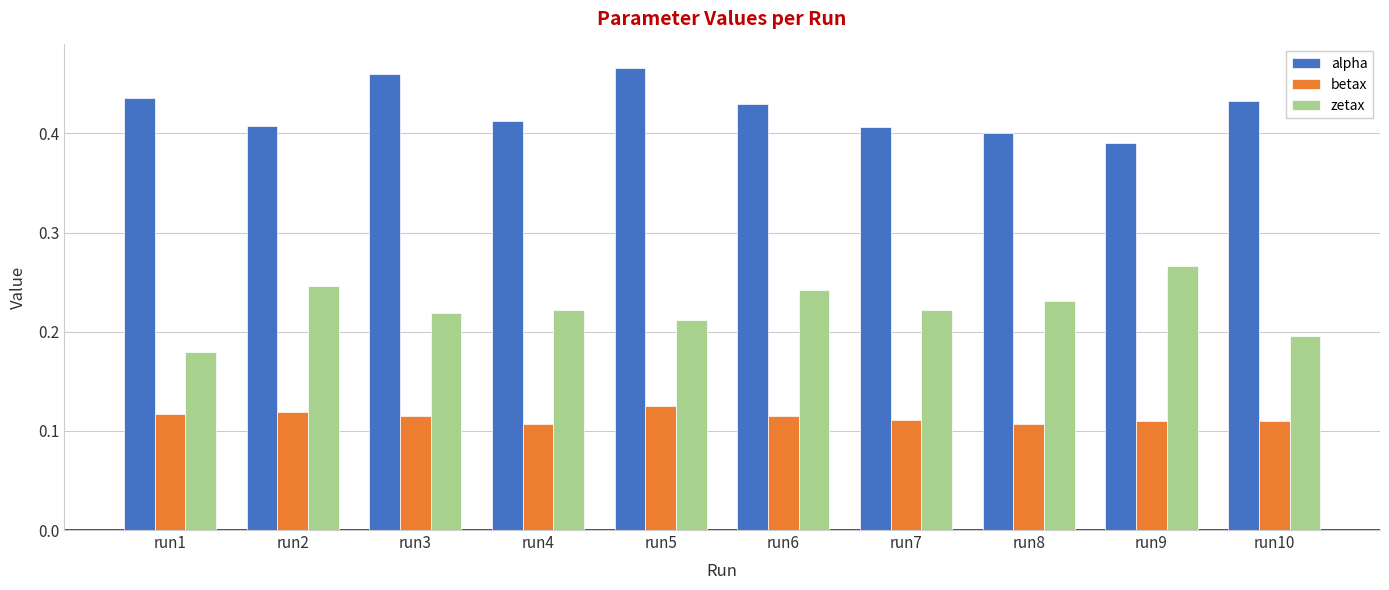

Is it true that alpha equals 0.4 at run4?

True